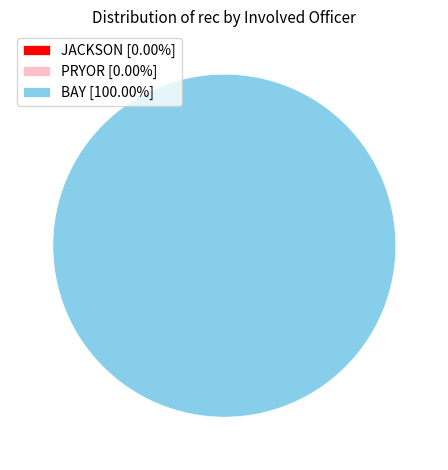

What percentage is NOT represented by JACKSON?

100.0%